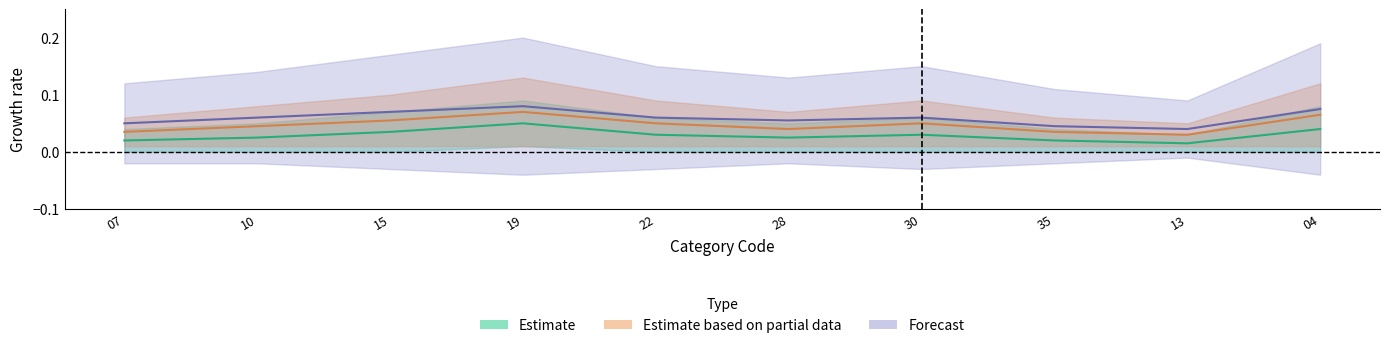

At how many categories does at least one series exceed 0?

10